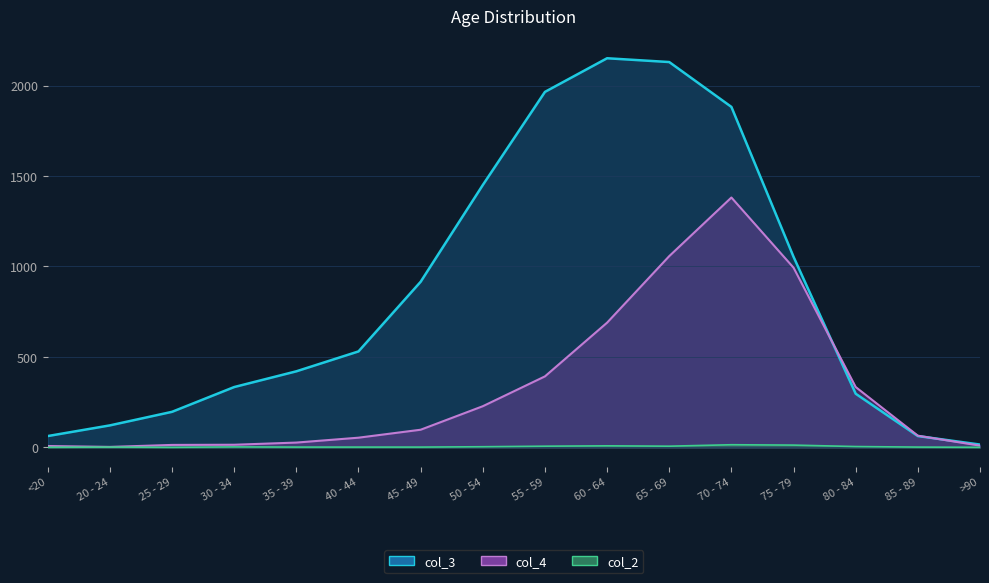

At which category does col_4 reach its first local valley?

20 - 24